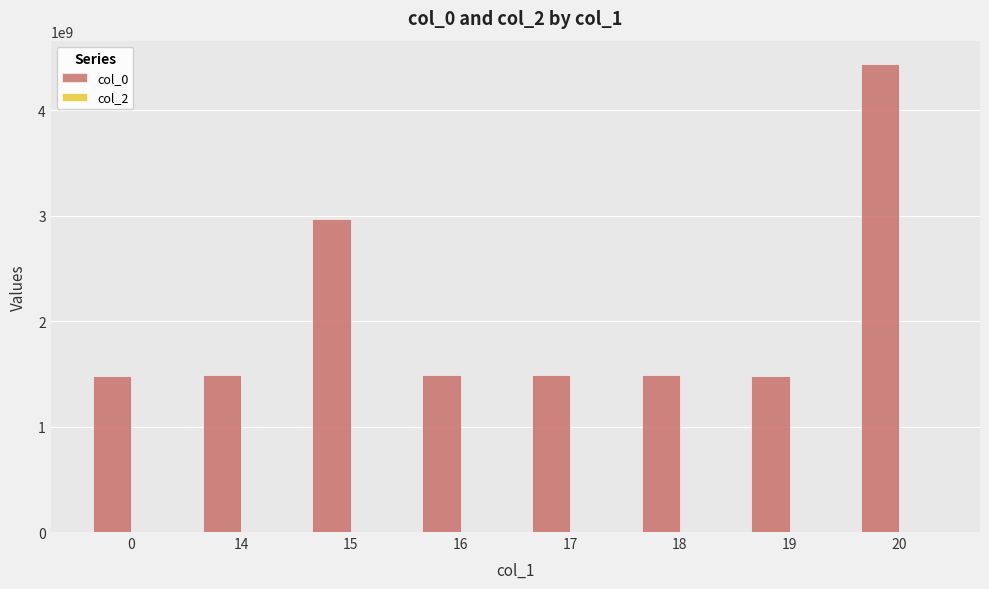

Are the bars grouped side by side (vs. stacked)?

Yes